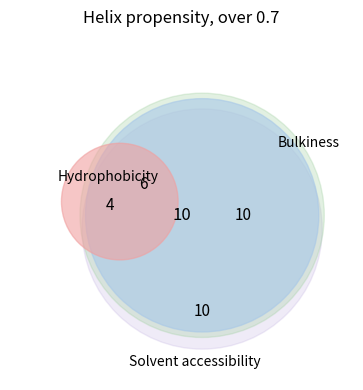

Is 30 the majority of the pie?

No